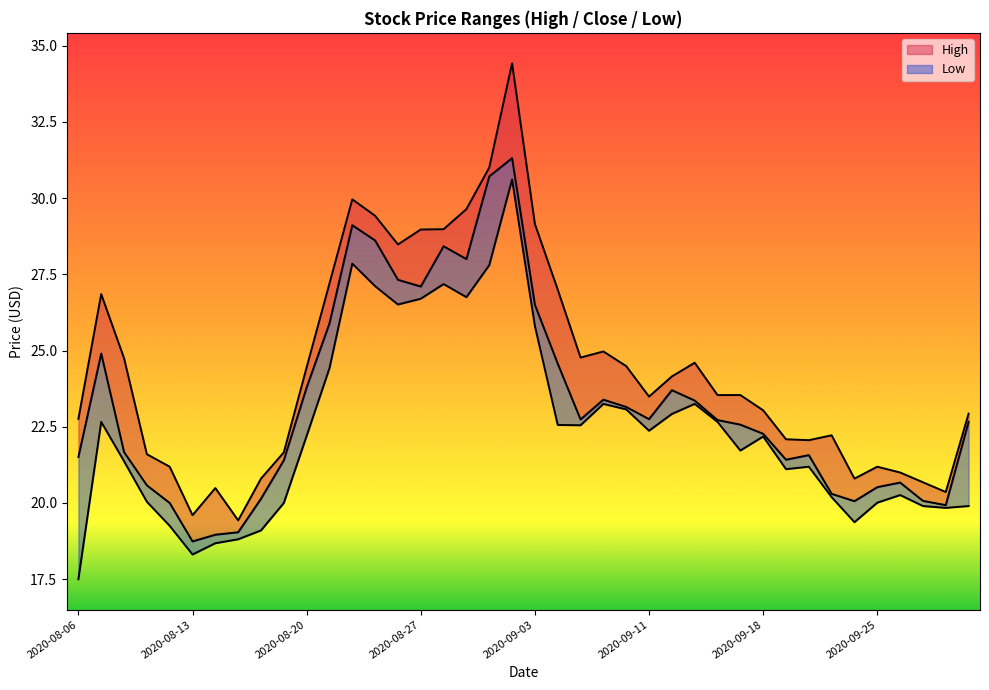

Which series changed the most between 2020-08-07 and 2020-09-02?

Low